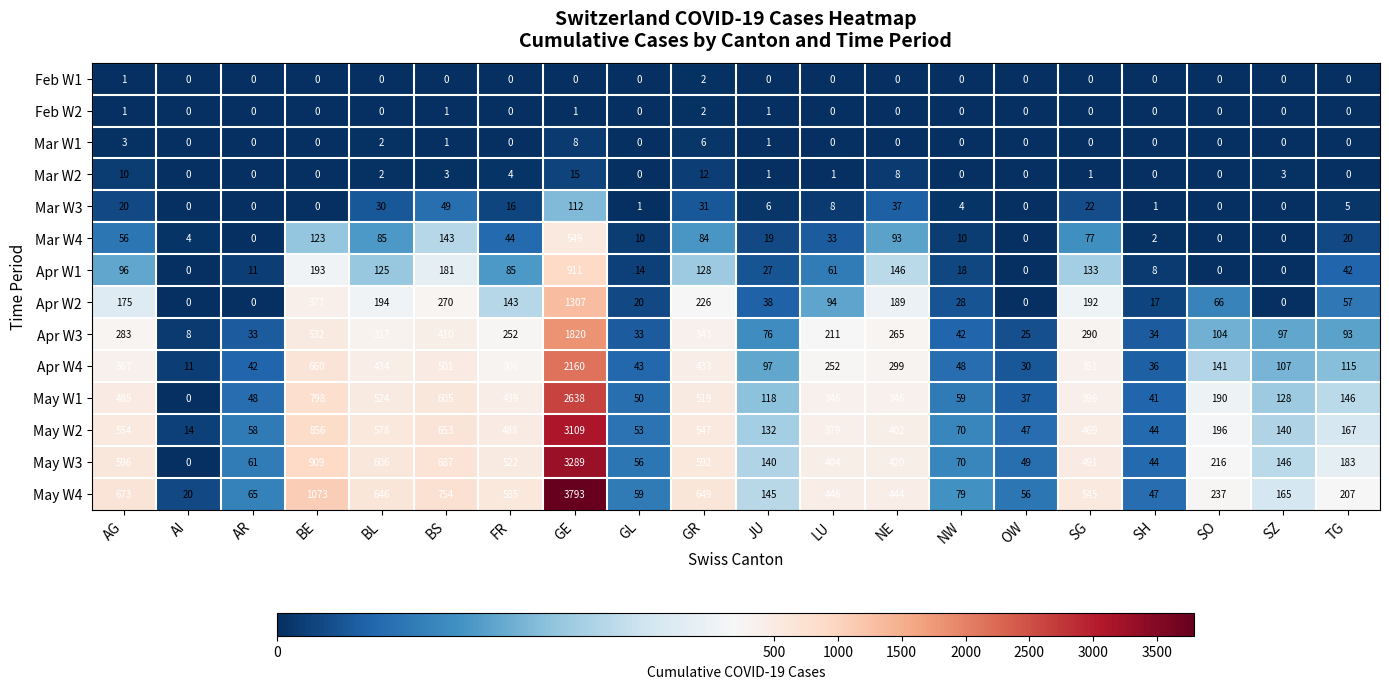

What is the average value of the Mar W3 series?

17